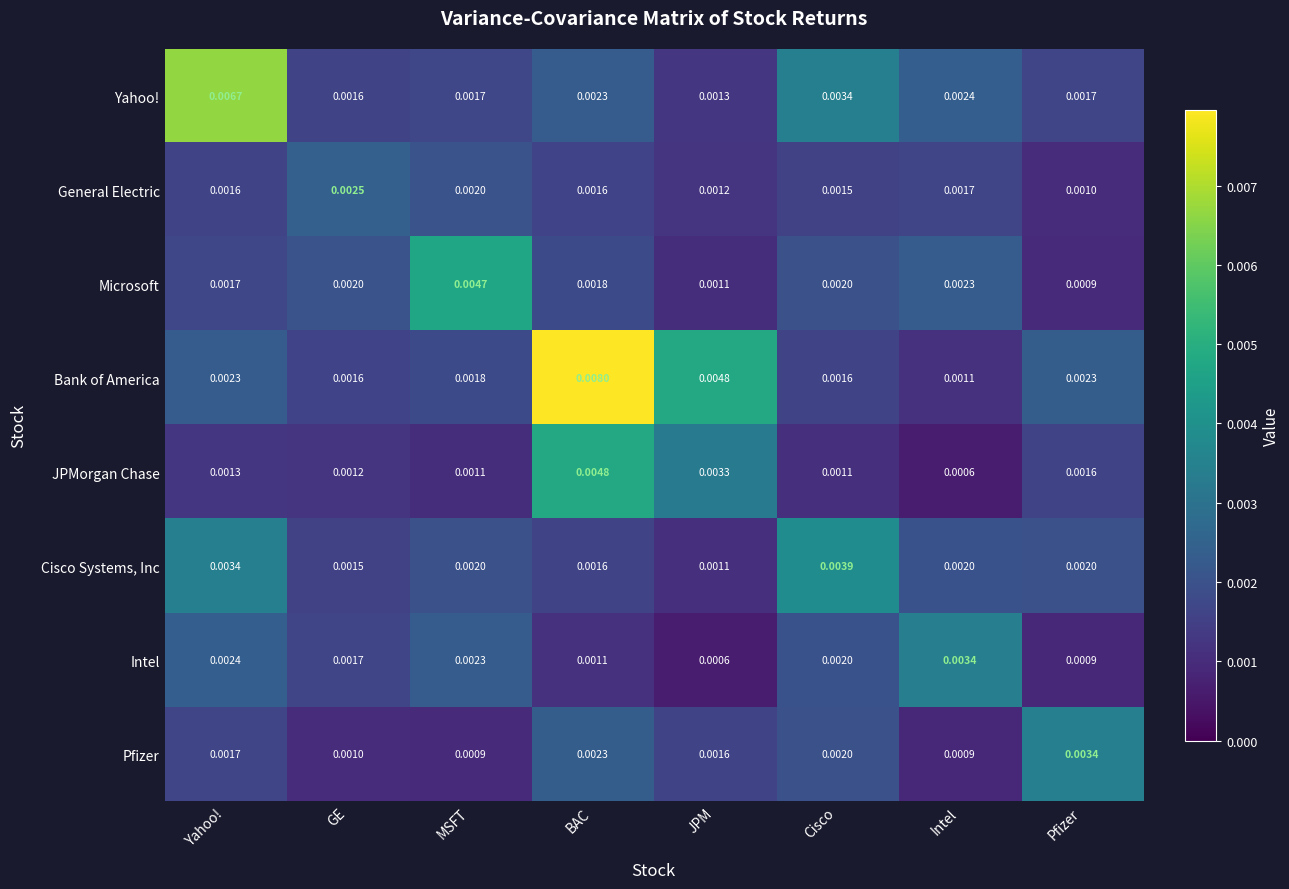

Between BAC and Intel, which series saw the biggest shift?

Bank of America